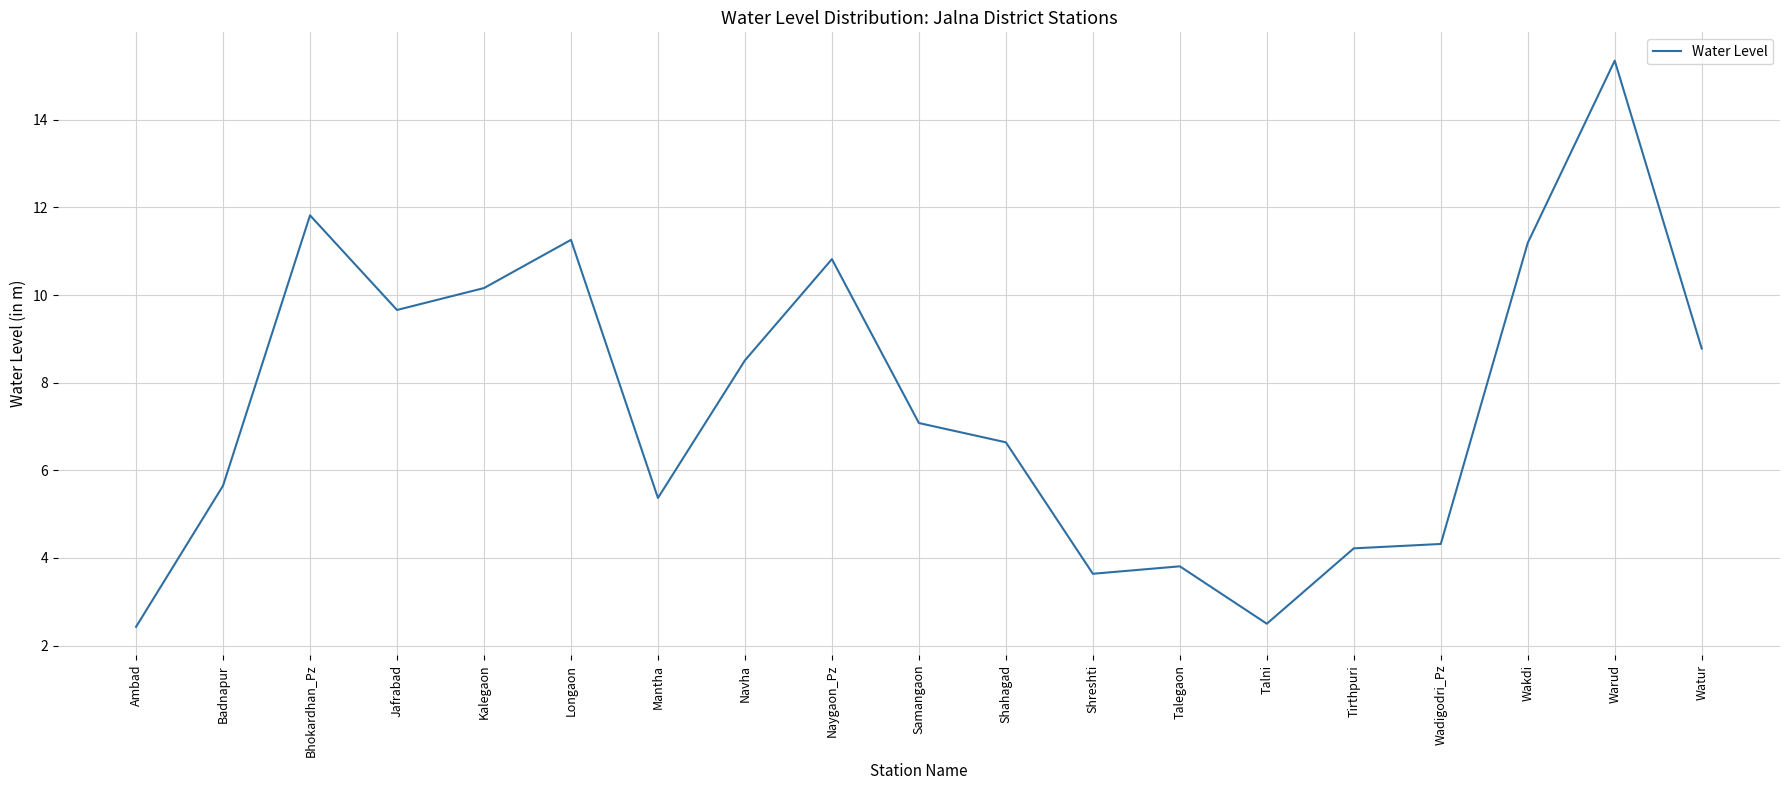

At which label is the value closest to 8?

Navha